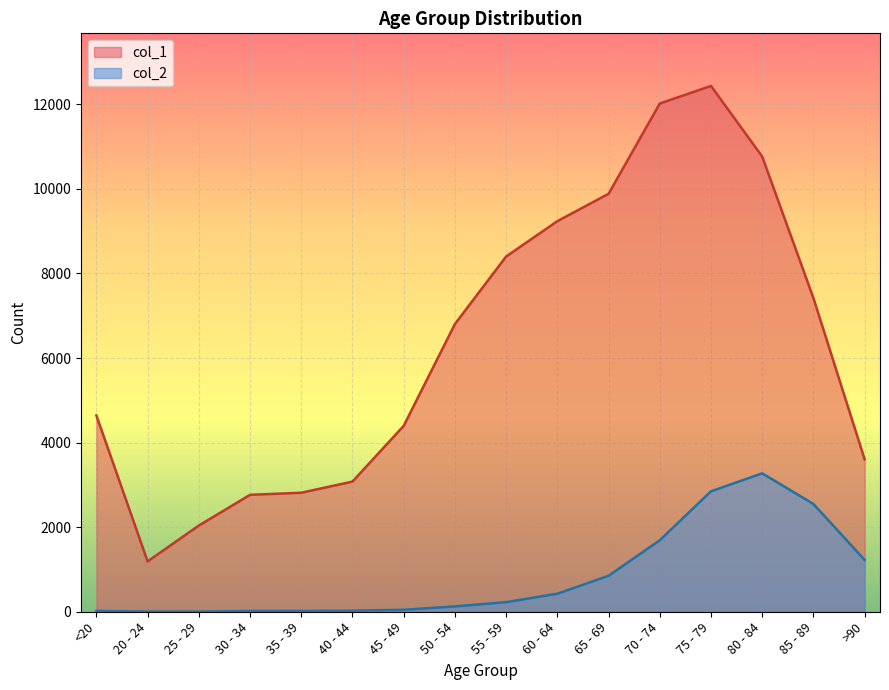

How many categories are shown in the chart?

16